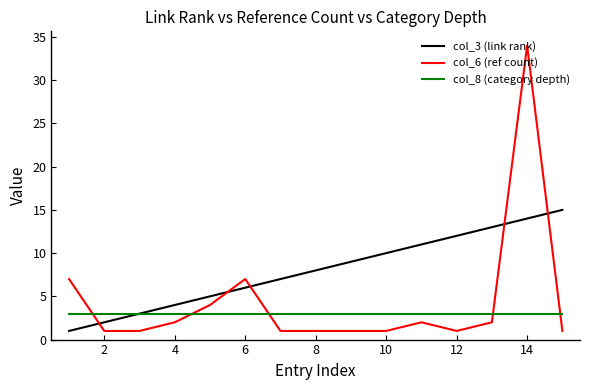

How many lines are shown in the chart?

3